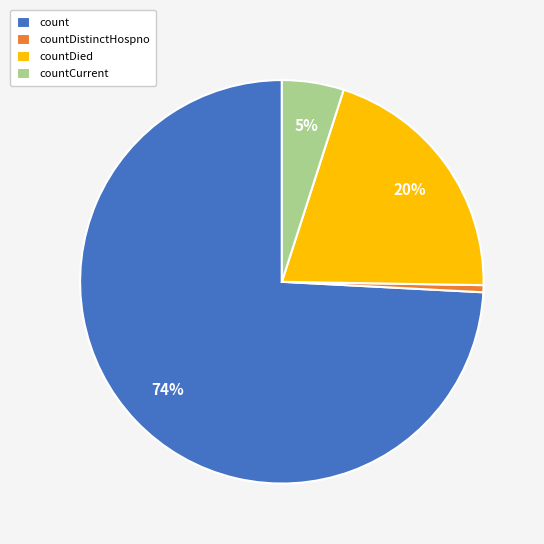

Count the number of slices in the pie.

4